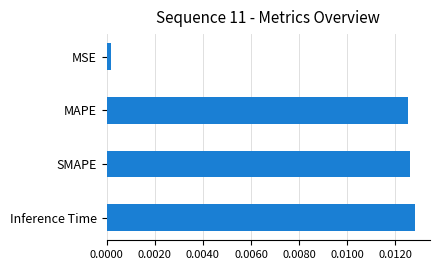

Are the bars horizontal?

Yes